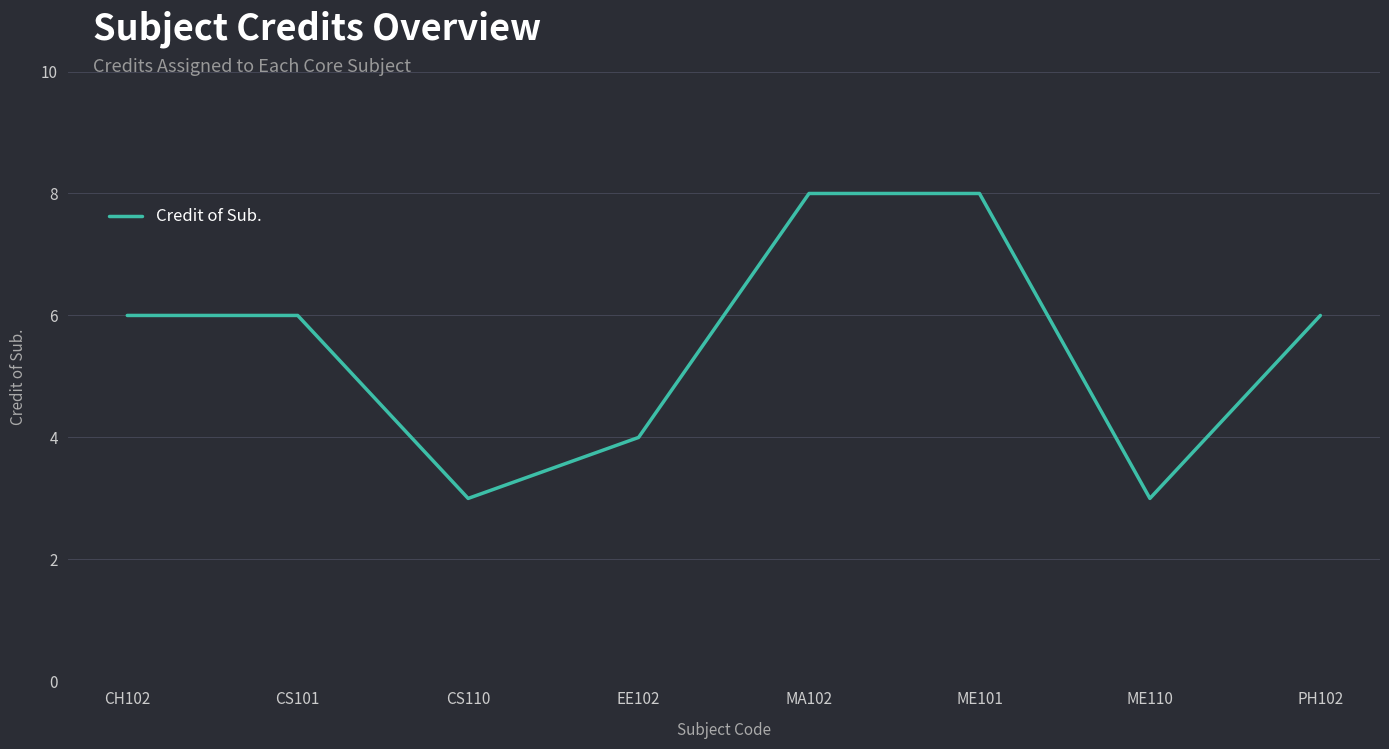

How many categories are shown in the chart?

8